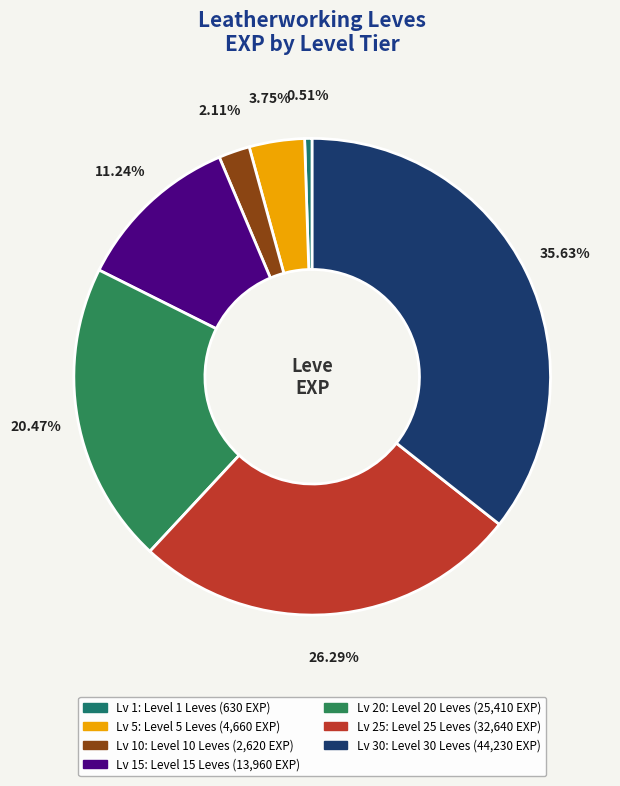

How many slices are in this pie chart?

7